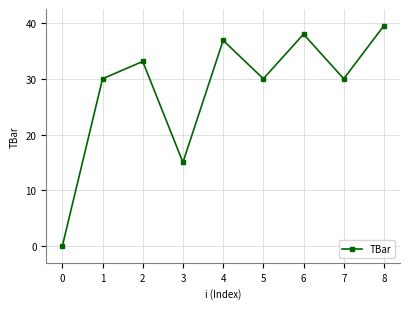

Where is the first local maximum?

2